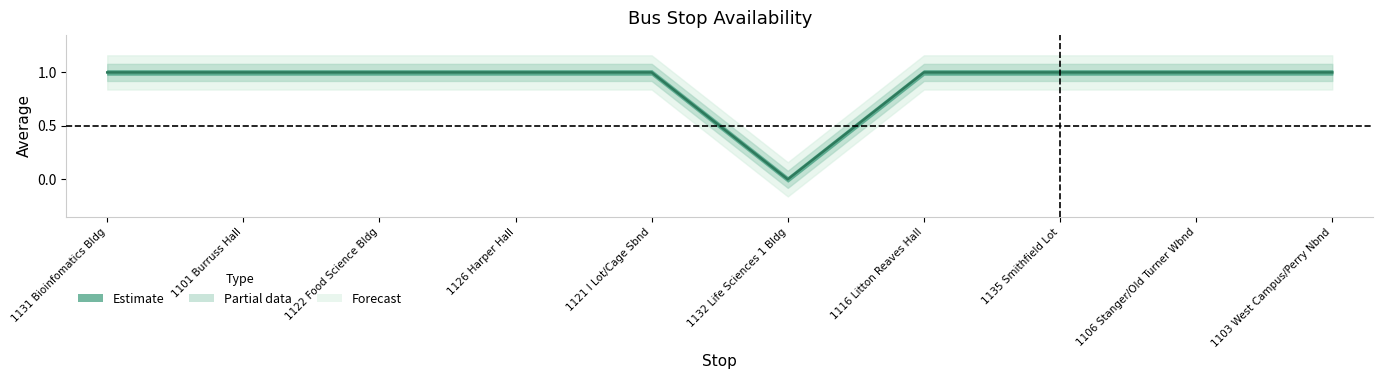

Rank the categories by value from lowest to highest.

1132 Life Sciences 1 Bldg, 1131 Bioinfomatics Bldg, 1101 Burruss Hall, 1122 Food Science Bldg, 1126 Harper Hall, 1121 I Lot/Cage Sbnd, 1116 Litton Reaves Hall, 1135 Smithfield Lot, 1106 Stanger/Old Turner Wbnd, 1103 West Campus/Perry Nbnd